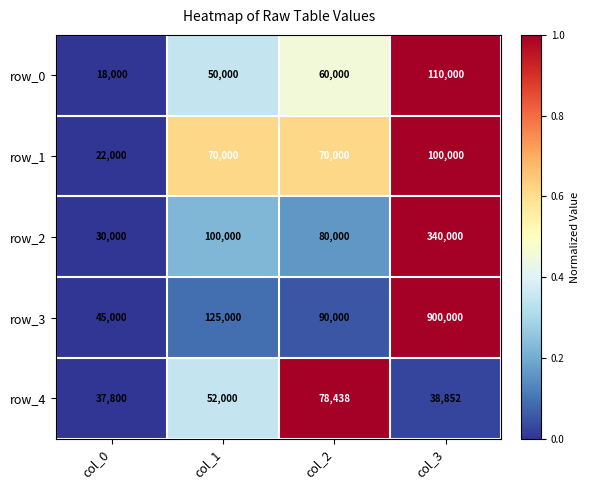

Read the row_2 value at col_1.

100000